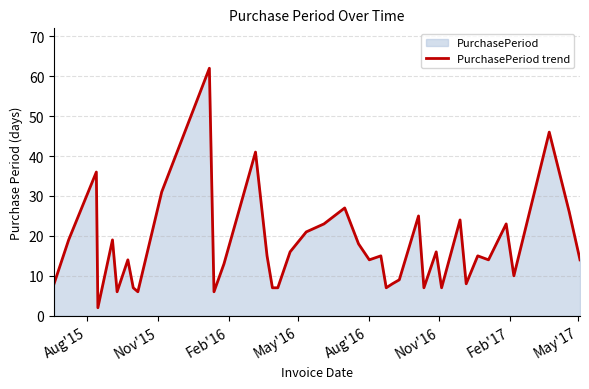

What is the difference between the maximum and minimum values?

60